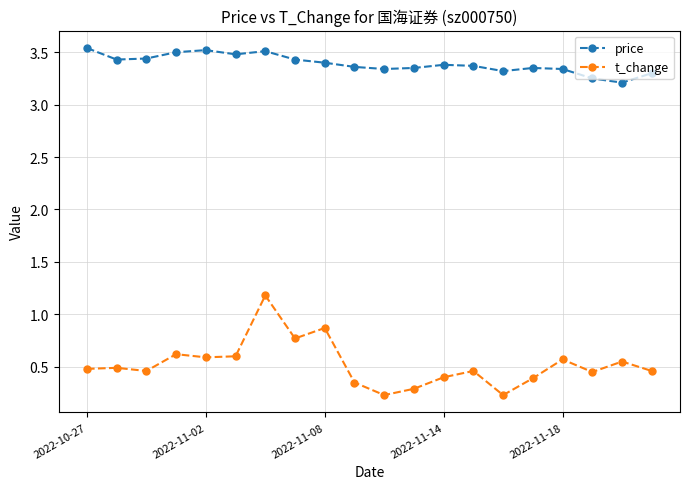

Which series has the largest total across all categories?

price